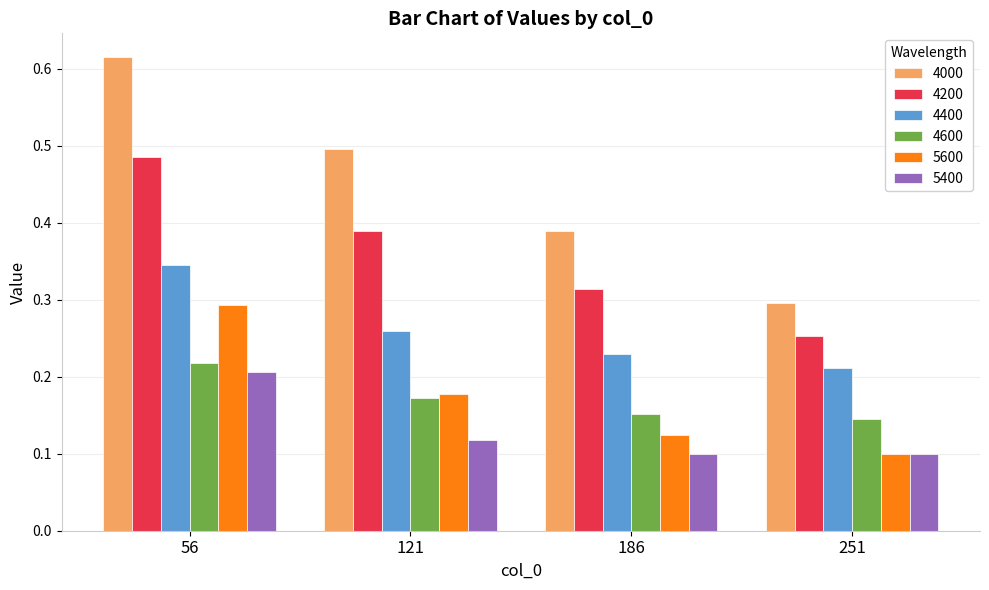

Between 56 and 186, which series saw the biggest shift?

4000